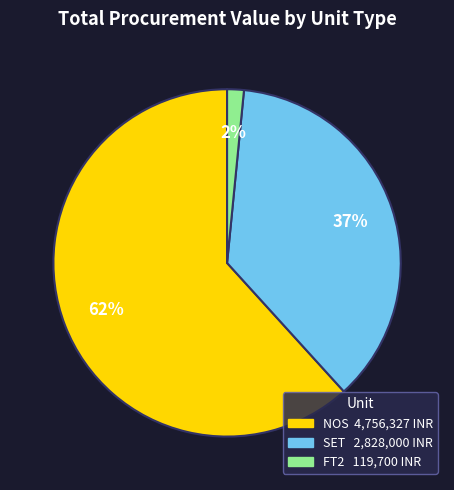

Count the number of slices in the pie.

3